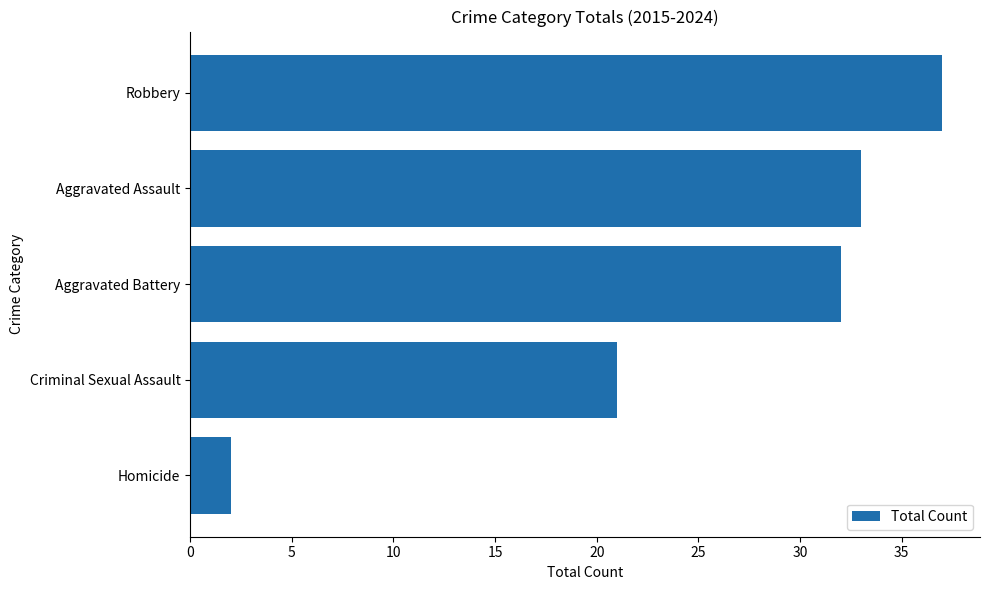

Reading top to bottom, list all the values displayed in this chart.

37	33	32	21	2